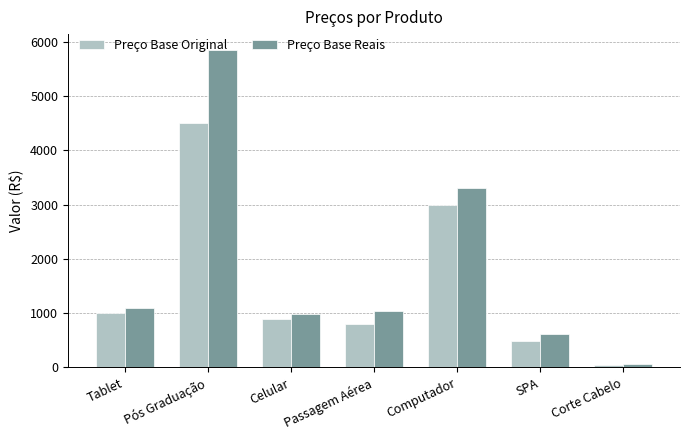

How many groups of bars are there?

7